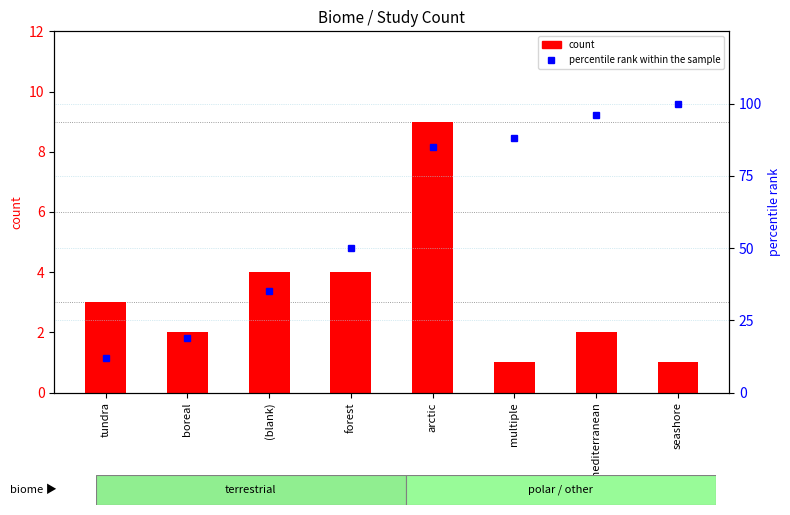

Which series has the largest total across all categories?

percentile rank within the sample